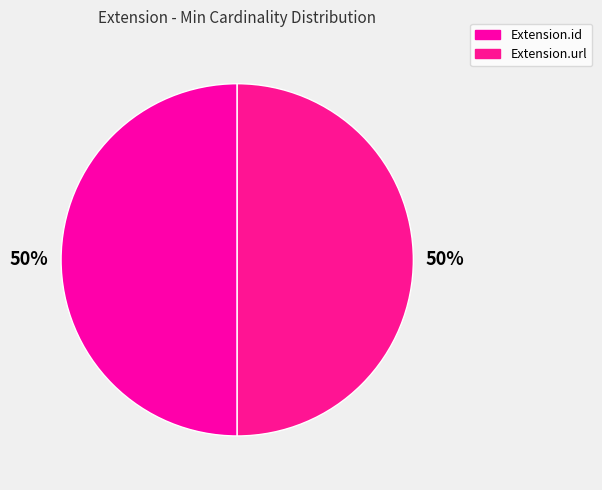

Is there any slice that represents more than half of the pie?

No